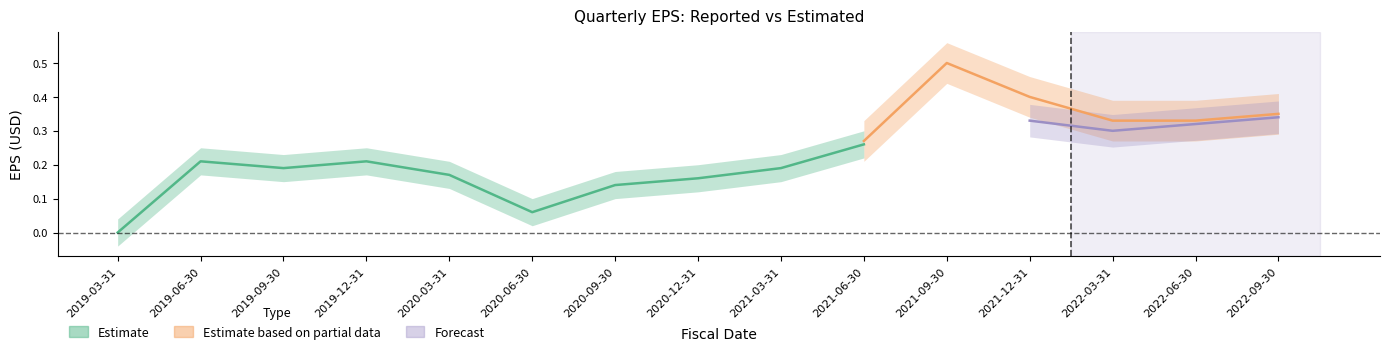

Where is the first local maximum for estimatedEPS?

2019-06-30